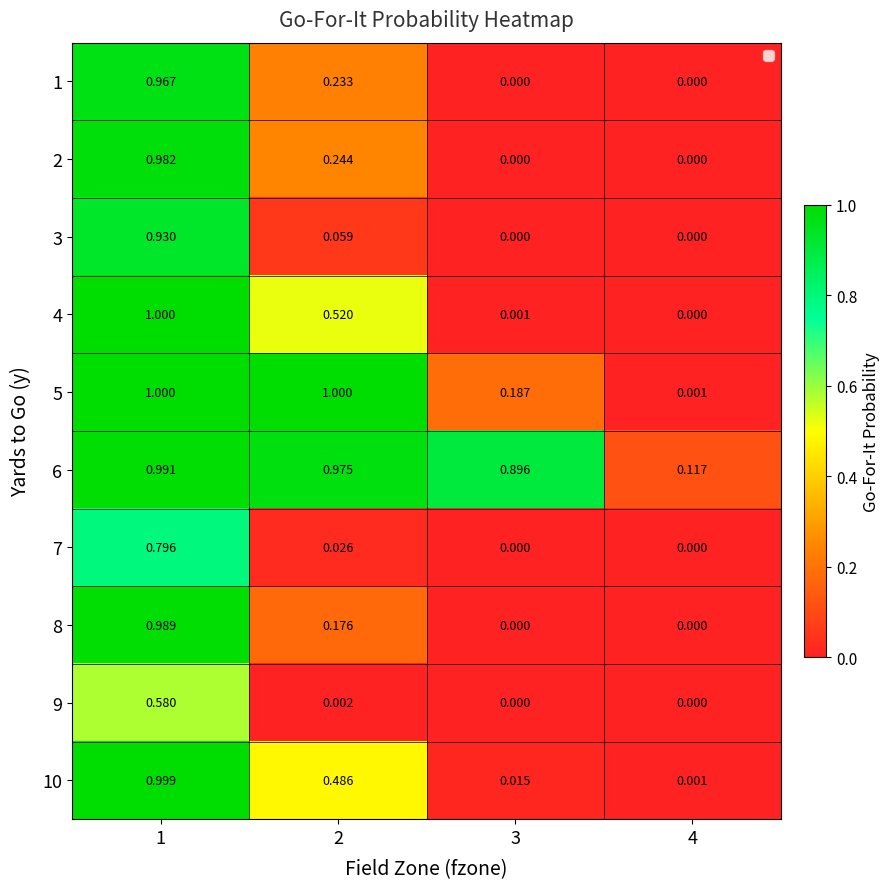

Is the value of 8 at 3 greater than the value of 6 at 4?

No